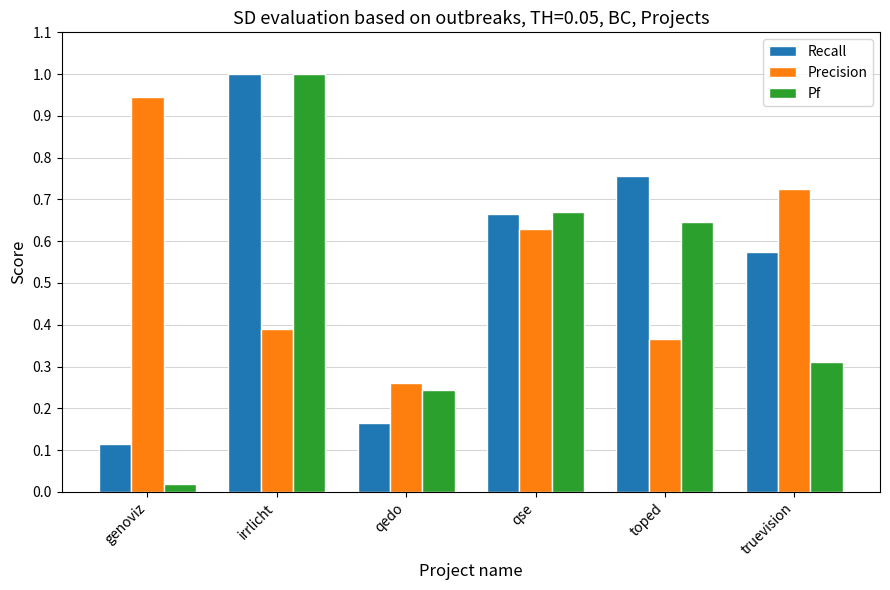

Between genoviz and qedo, which series saw the biggest shift?

Precision